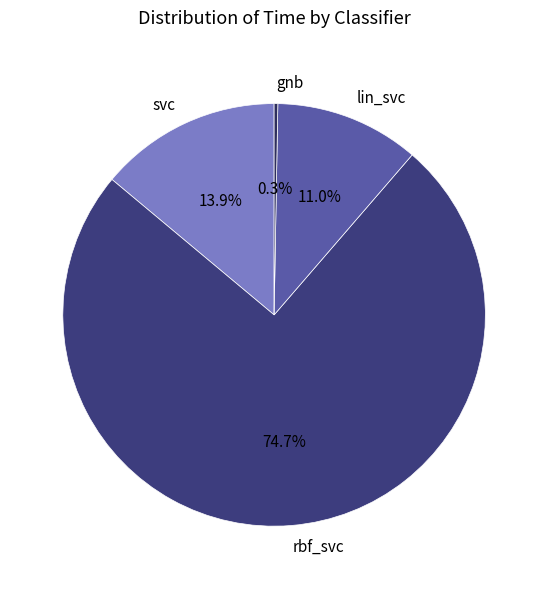

Is it true that svc is 24% of the pie?

False